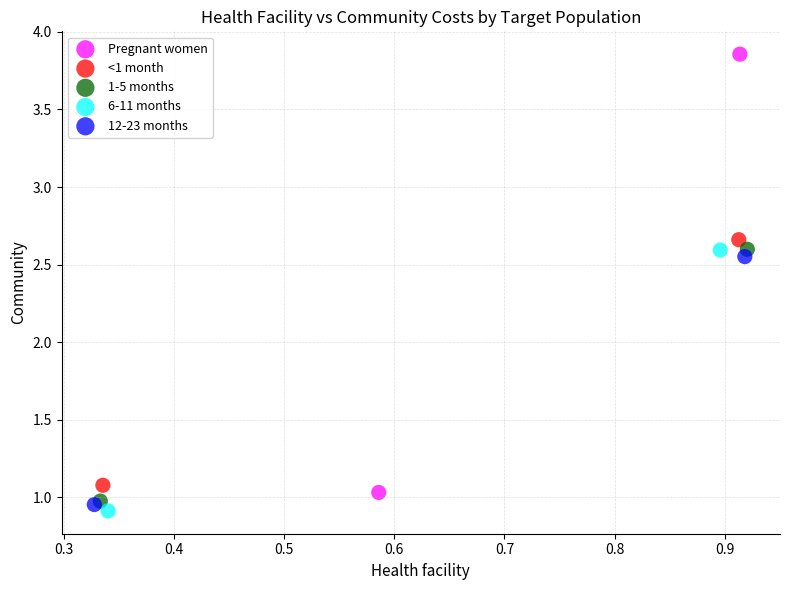

What are all the series names shown in the legend?

Pregnant women, <1 month, 1-5 months, 6-11 months, 12-23 months